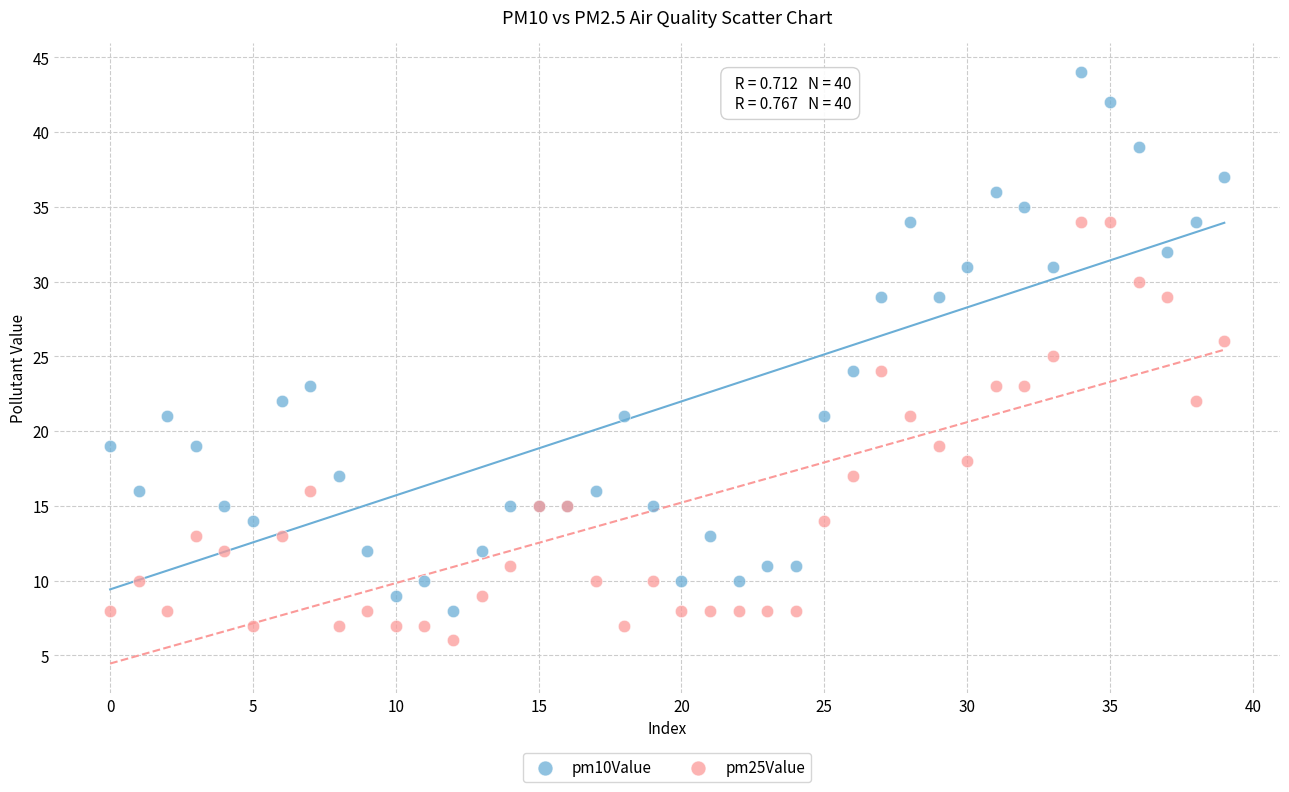

Which series reaches the minimum Y coordinate?

pm25Value